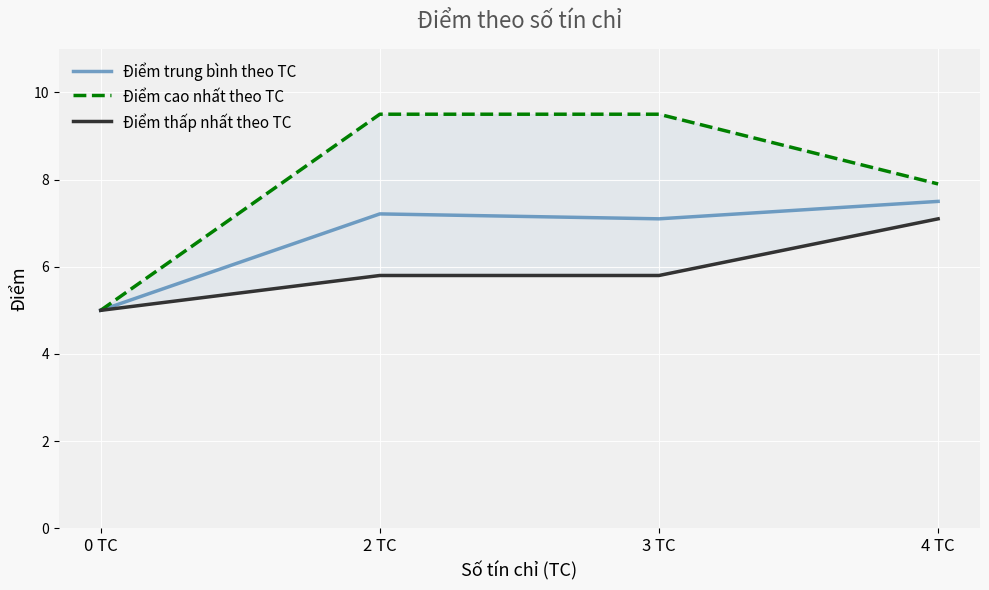

The value of Điểm trung bình theo TC at 0 TC is 6.9. True or false?

False